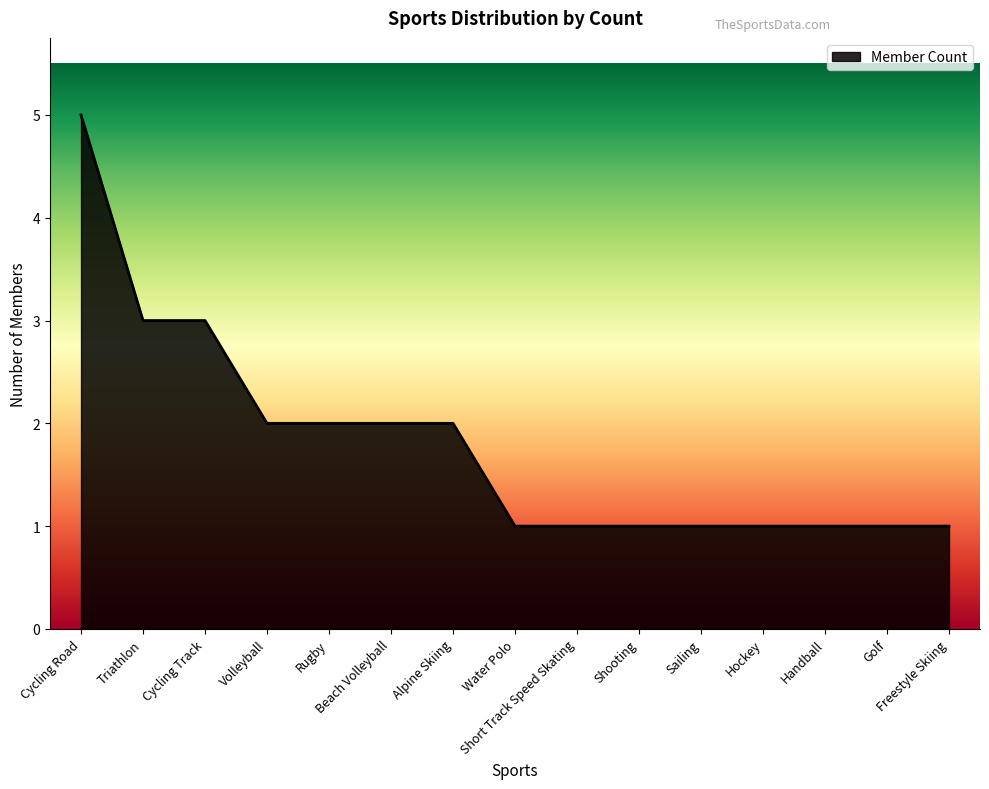

What is the difference between the maximum and minimum values?

4